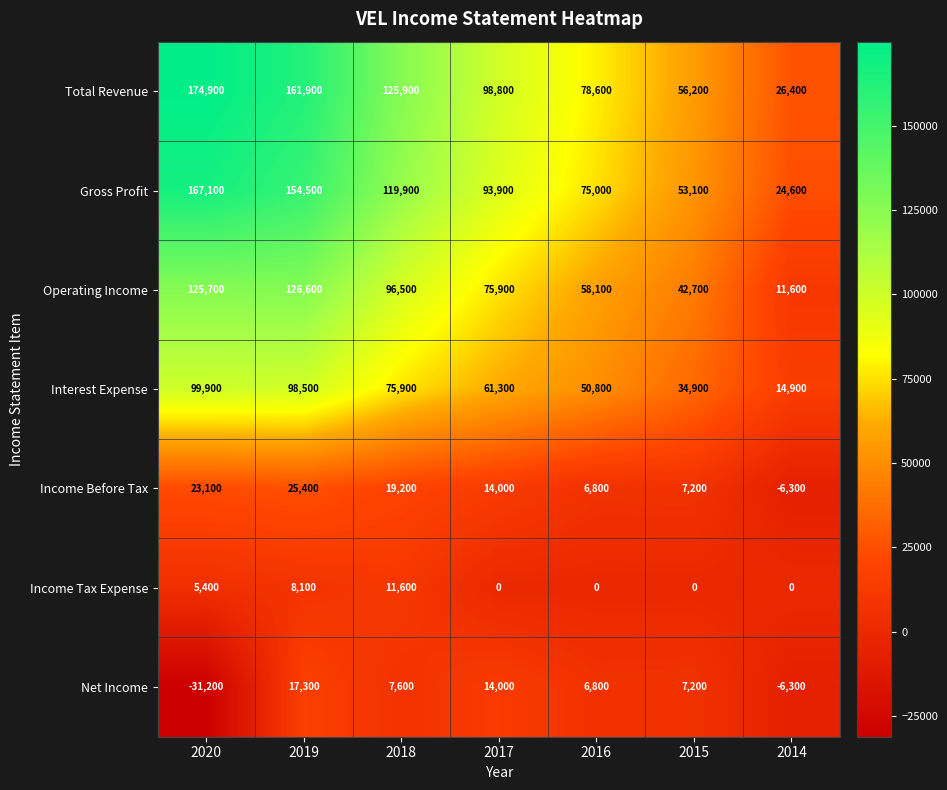

What is the highest value of the Operating Income series?

126600